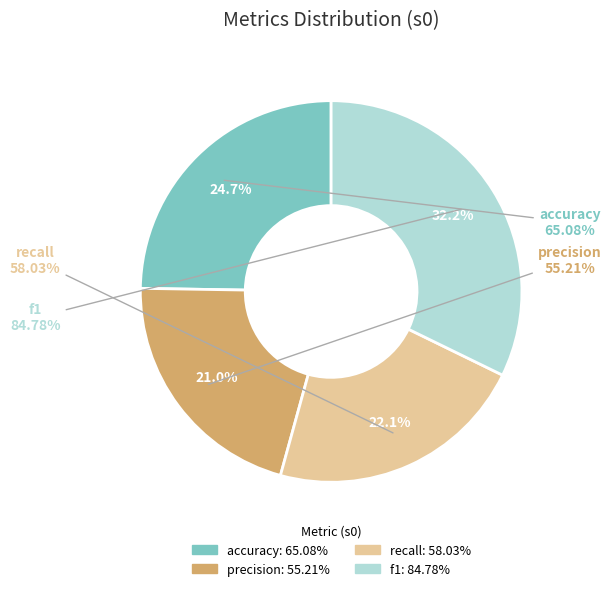

To the nearest percent, what is the average slice percentage?

25%